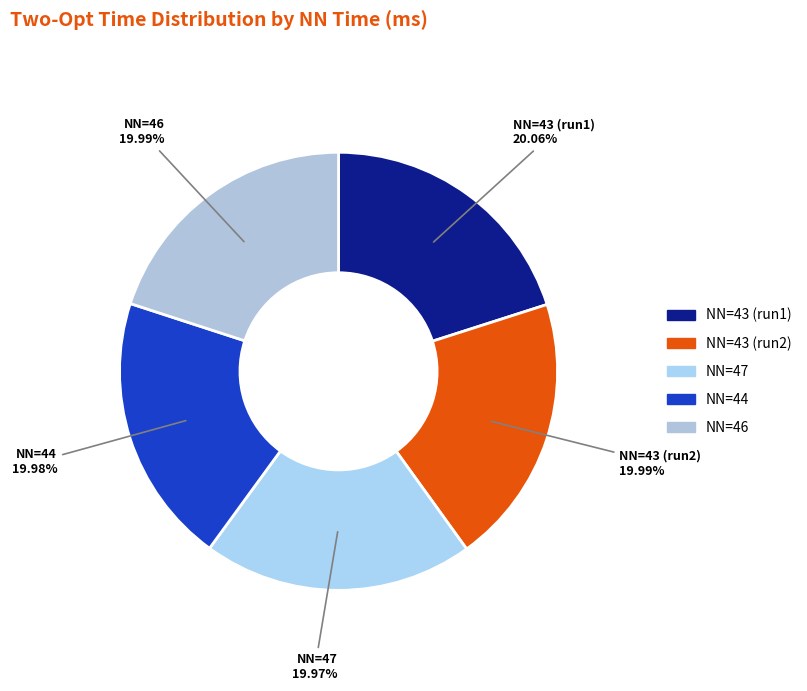

What is the ratio of the value at NN=44 to the value at NN=47?

1.0